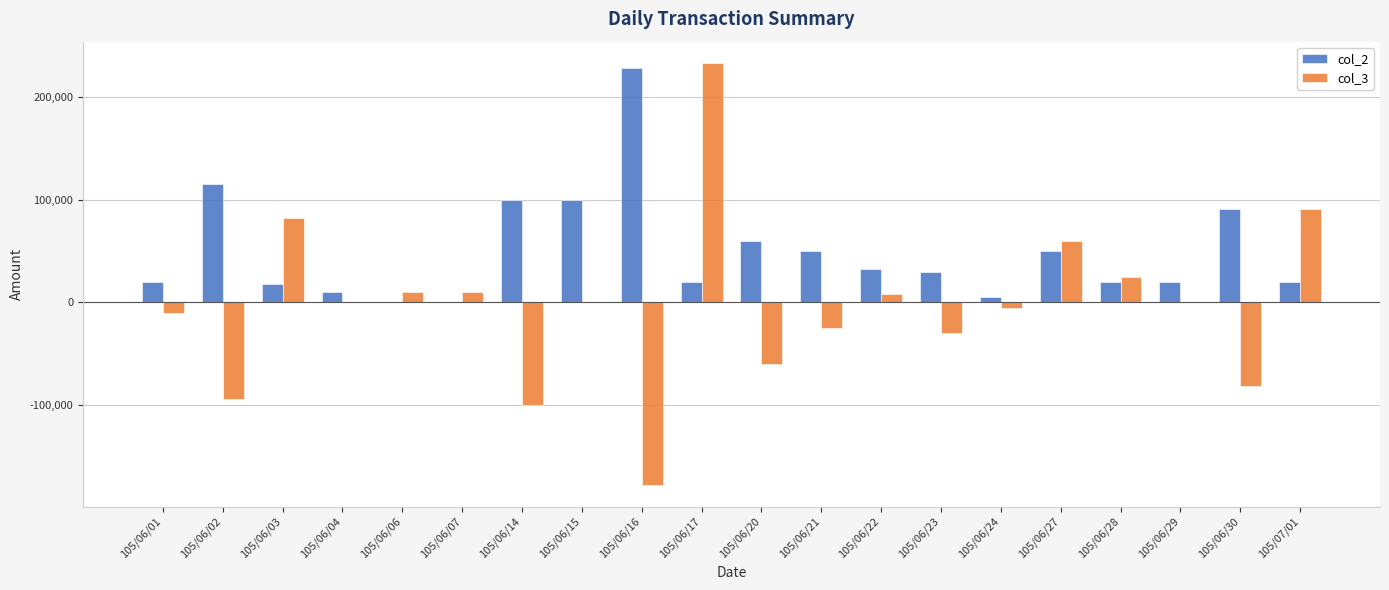

Where does the col_3 series first go above 0?

105/06/03